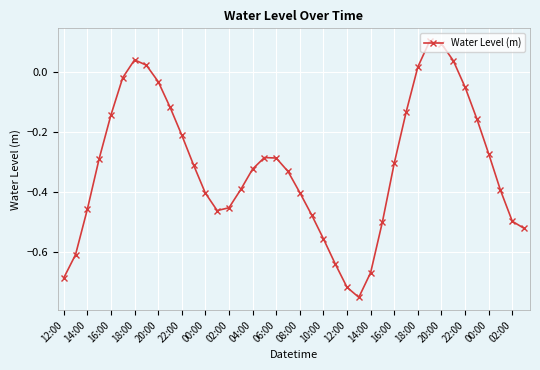

What is the value of the 38th point from the left?

-0.4